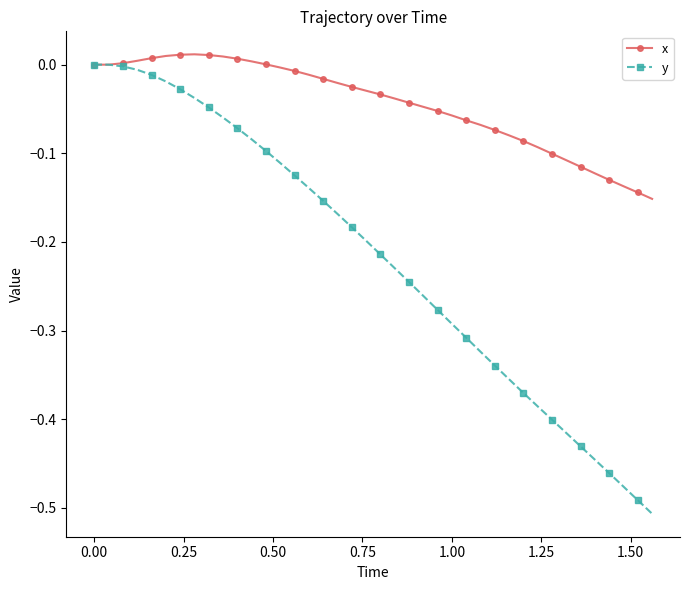

Does the chart display data point markers on the line(s)?

Yes